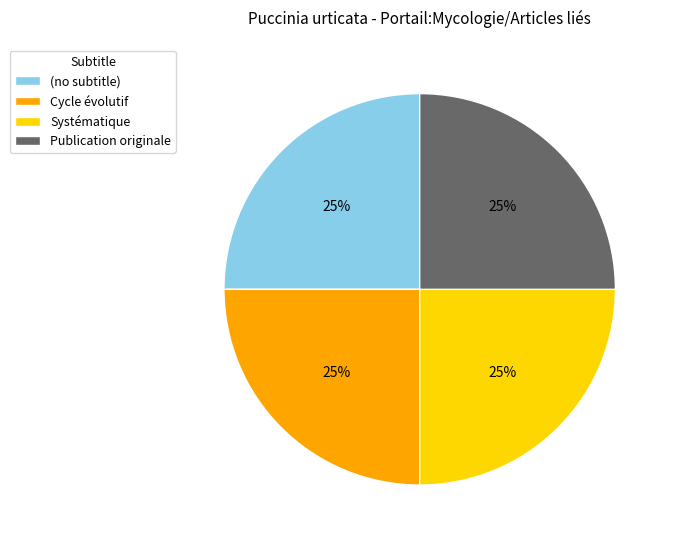

Is there any slice that represents more than half of the pie?

No